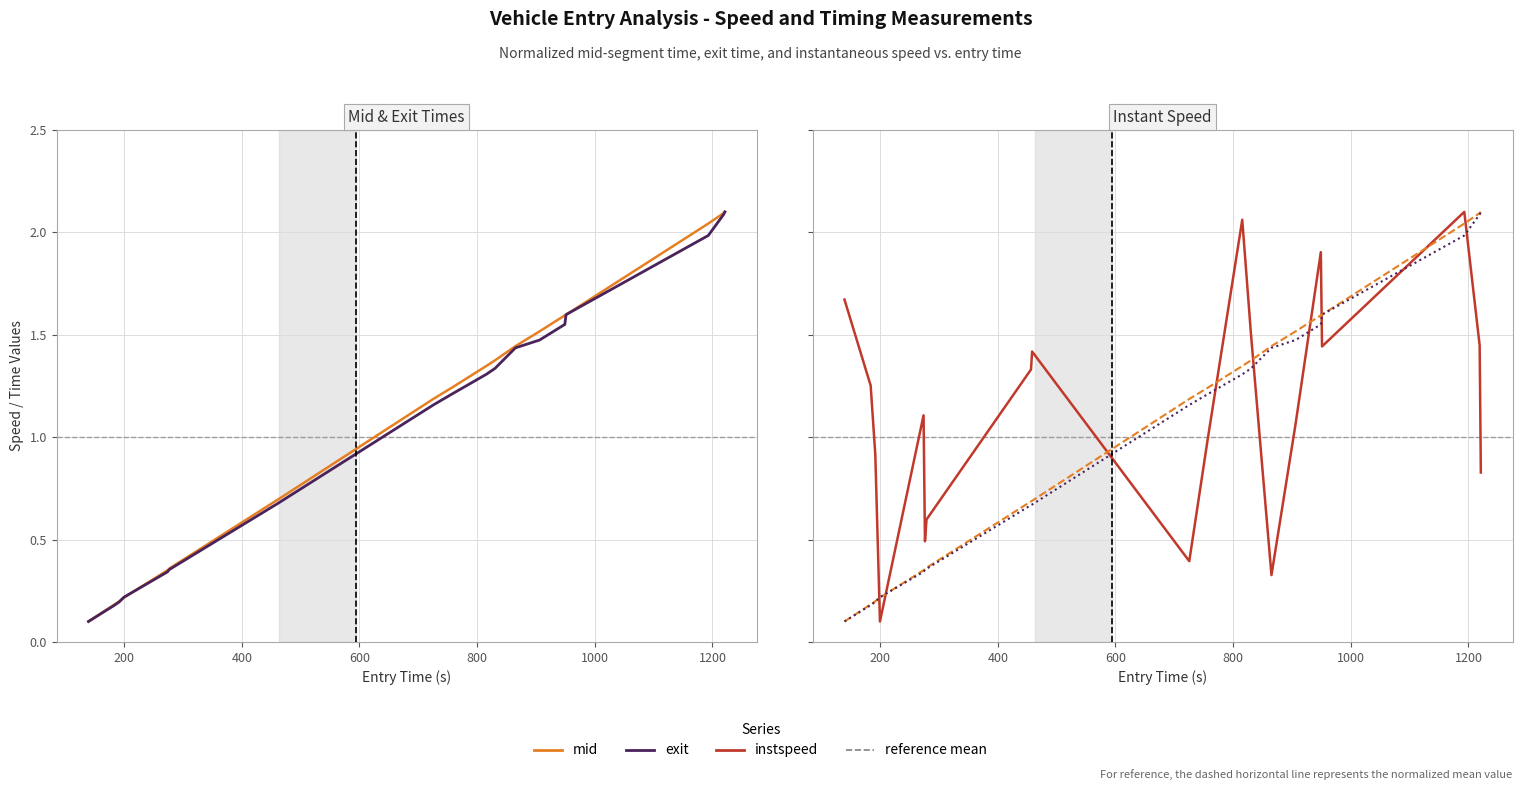

What is the smallest value displayed?

0.1